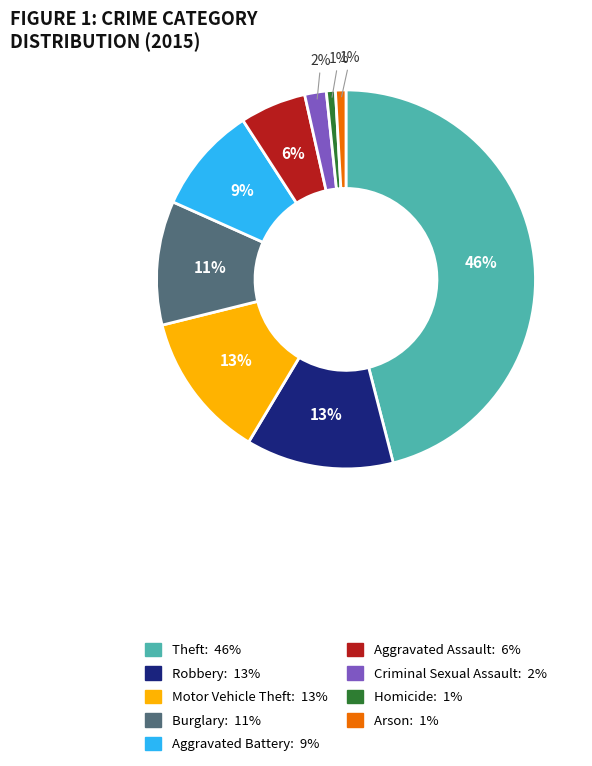

To the nearest percent, what percentage of the pie is Arson?

1%